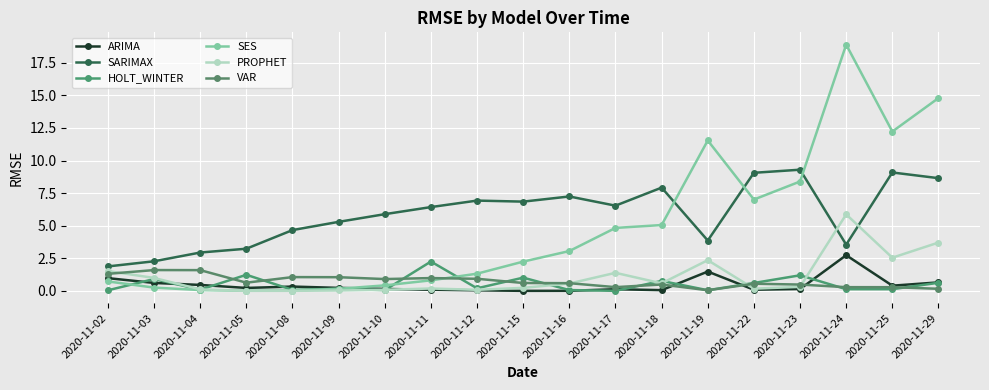

How many data points does each series have?

19